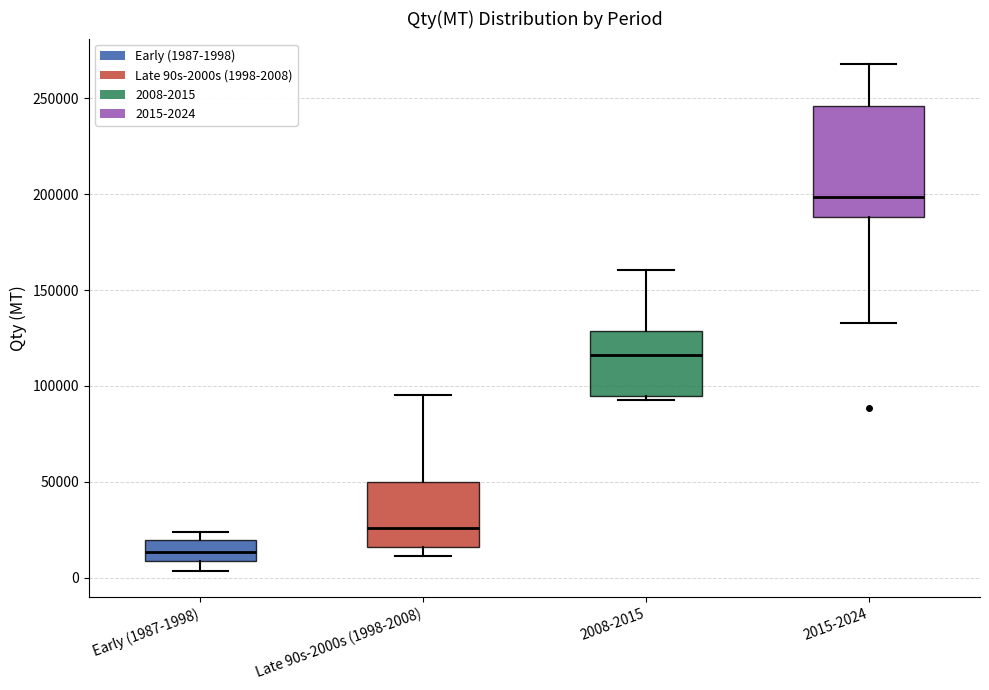

Reading left to right, read every box against the y-axis: the position of its median line, the range the box covers, and the ends of its whiskers. The values are not printed on the chart, so give them approximately, as read against the axis.

Early (1987-1998): median 15000, box 10000 to 20000, whiskers 5000 to 25000
Late 90s-2000s (1998-2008): median 25000, box 15000 to 50000, whiskers 10000 to 95000
2008-2015: median 115000, box 95000 to 130000, whiskers 90000 to 160000
2015-2024: median 200000, box 190000 to 245000, whiskers 135000 to 270000